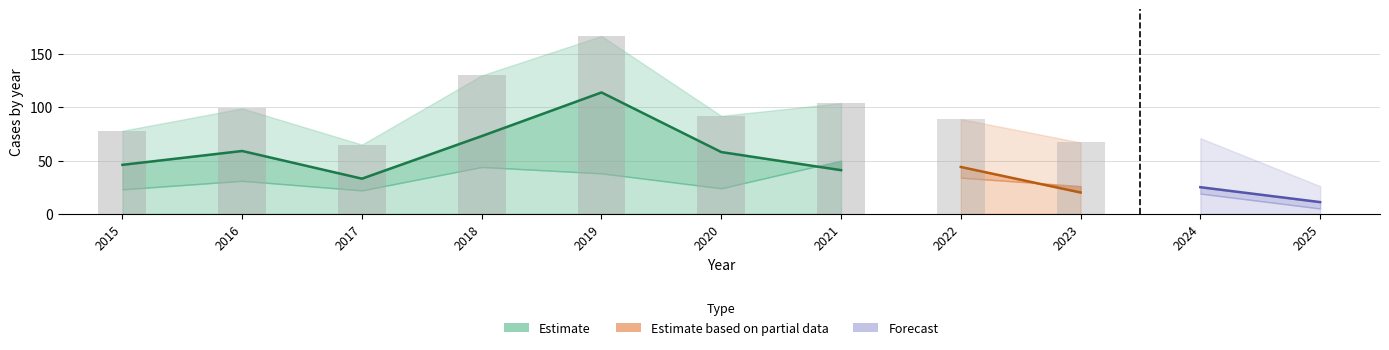

The Aggravated Assault series shows 1 at 2020. True or false?

False